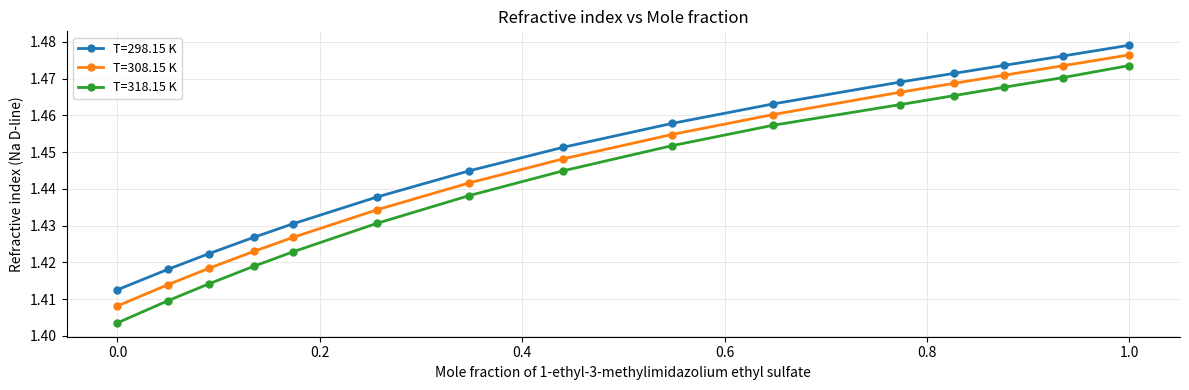

What is the sum of all T=318.15 K values?

21.6